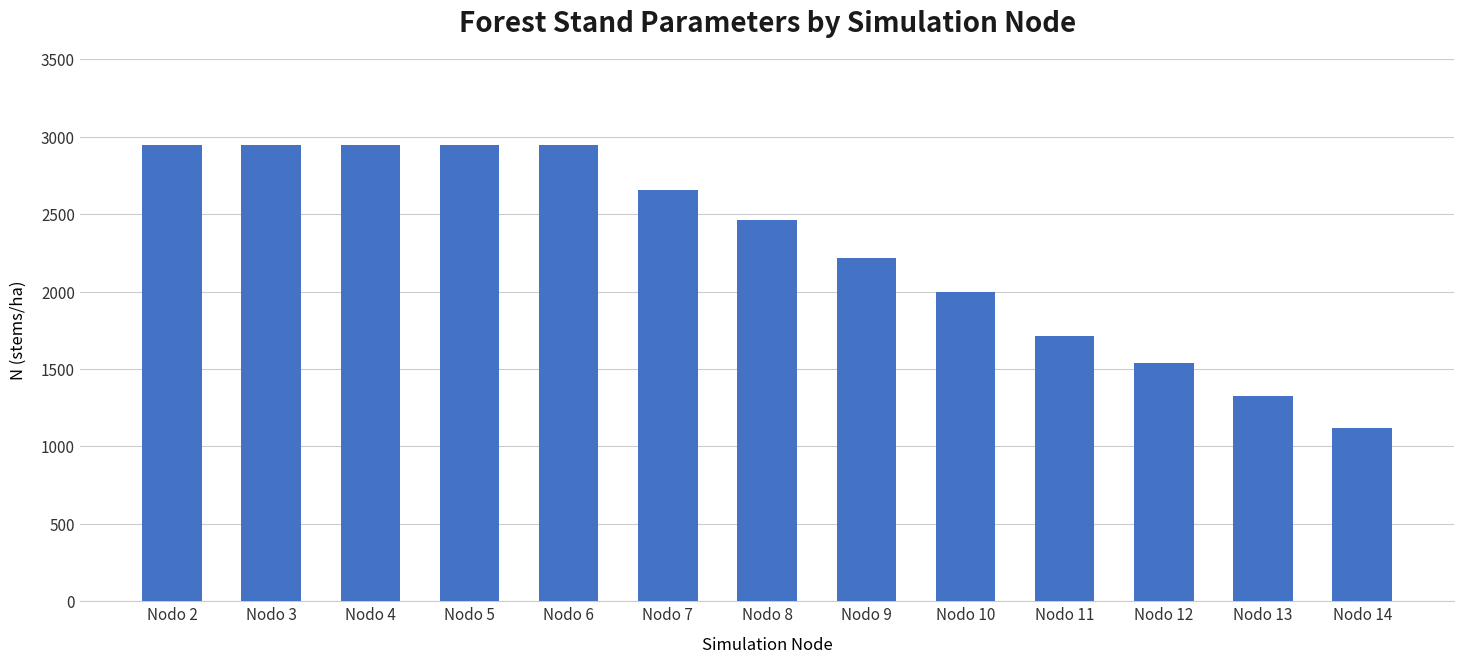

What is the minimum value shown in the chart?

1120.0